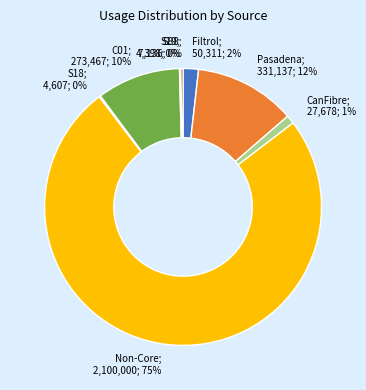

To the nearest percent, what is the difference between the largest and smallest slice percentages?

75%